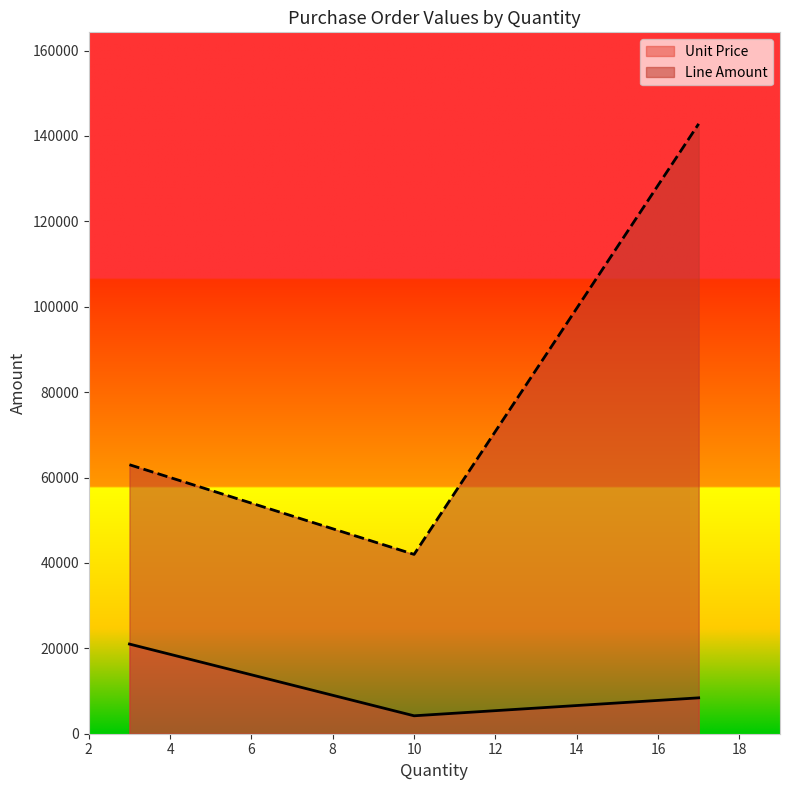

Which series has the largest total across all categories?

Line Amount